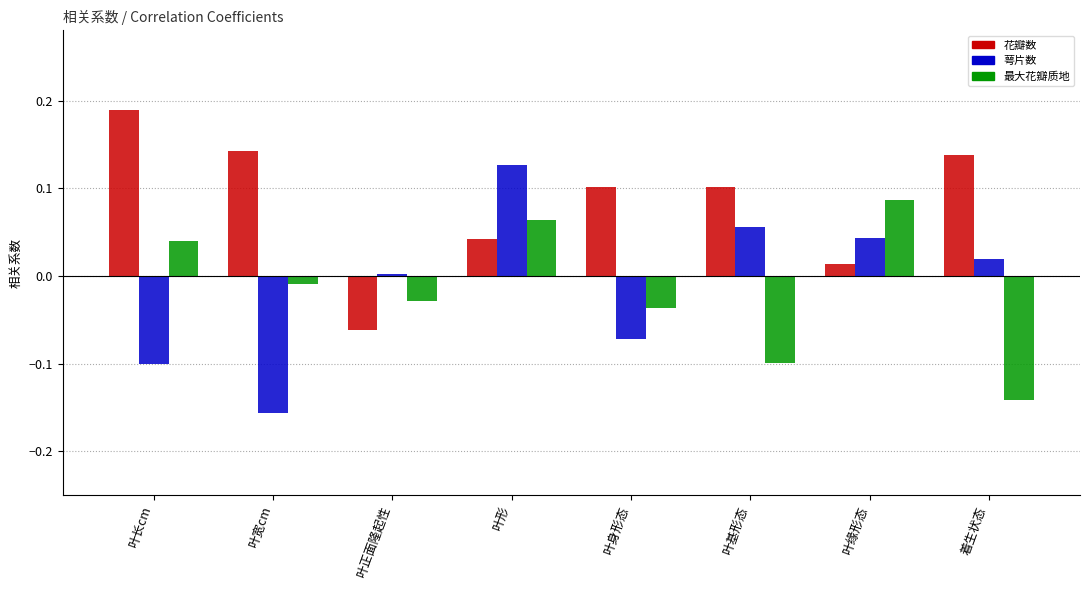

Between 叶长cm and 叶形, which series saw the biggest shift?

萼片数